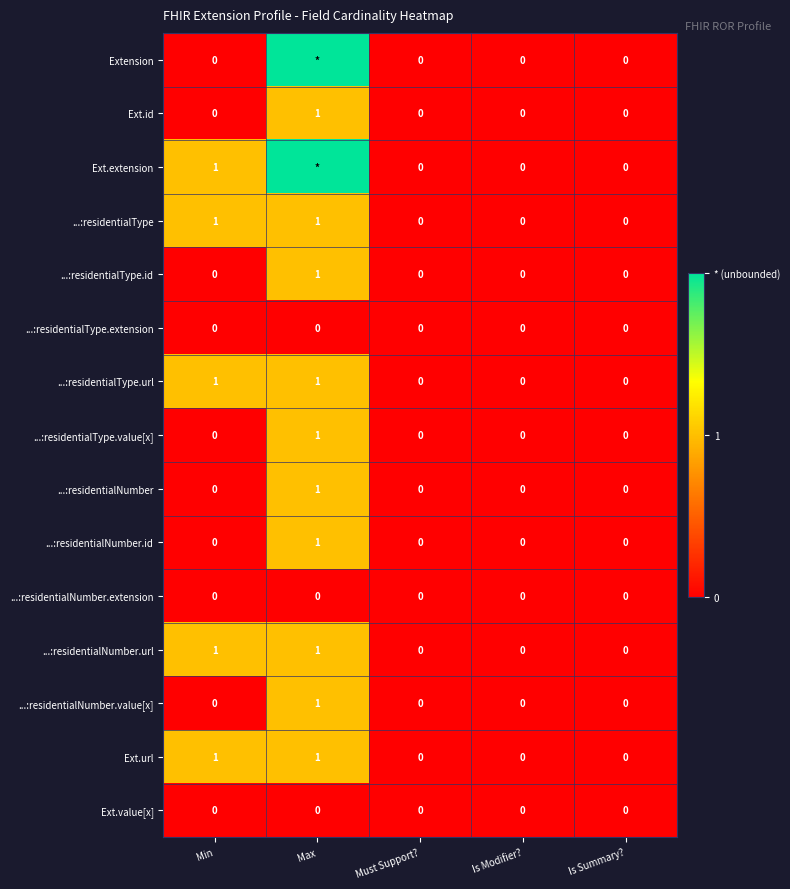

At which category is the sum across all series the highest?

Max